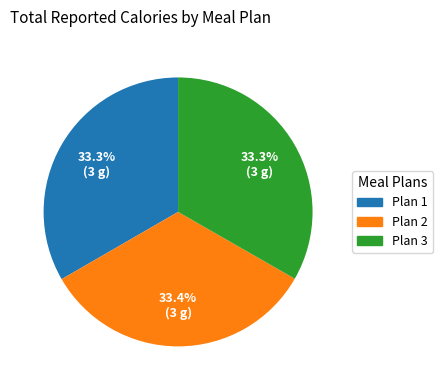

What percentage do Plan 2 and Plan 1 together represent?

66.7%